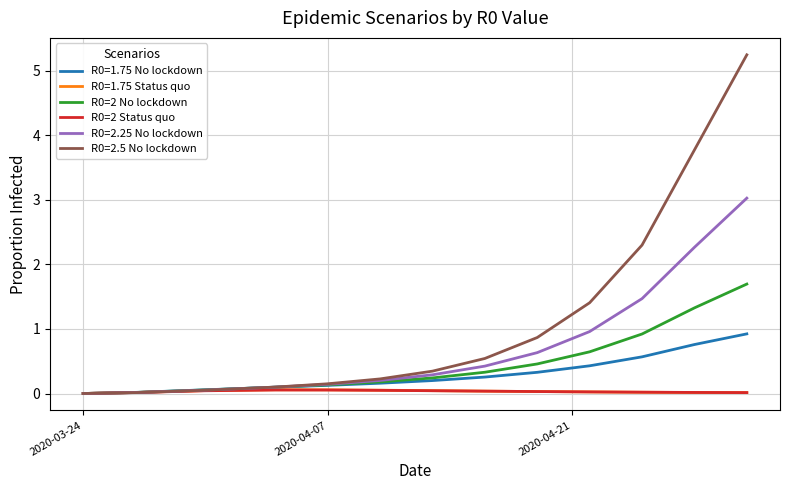

What is the highest value of the R0=1.75 No lockdown series?

0.9